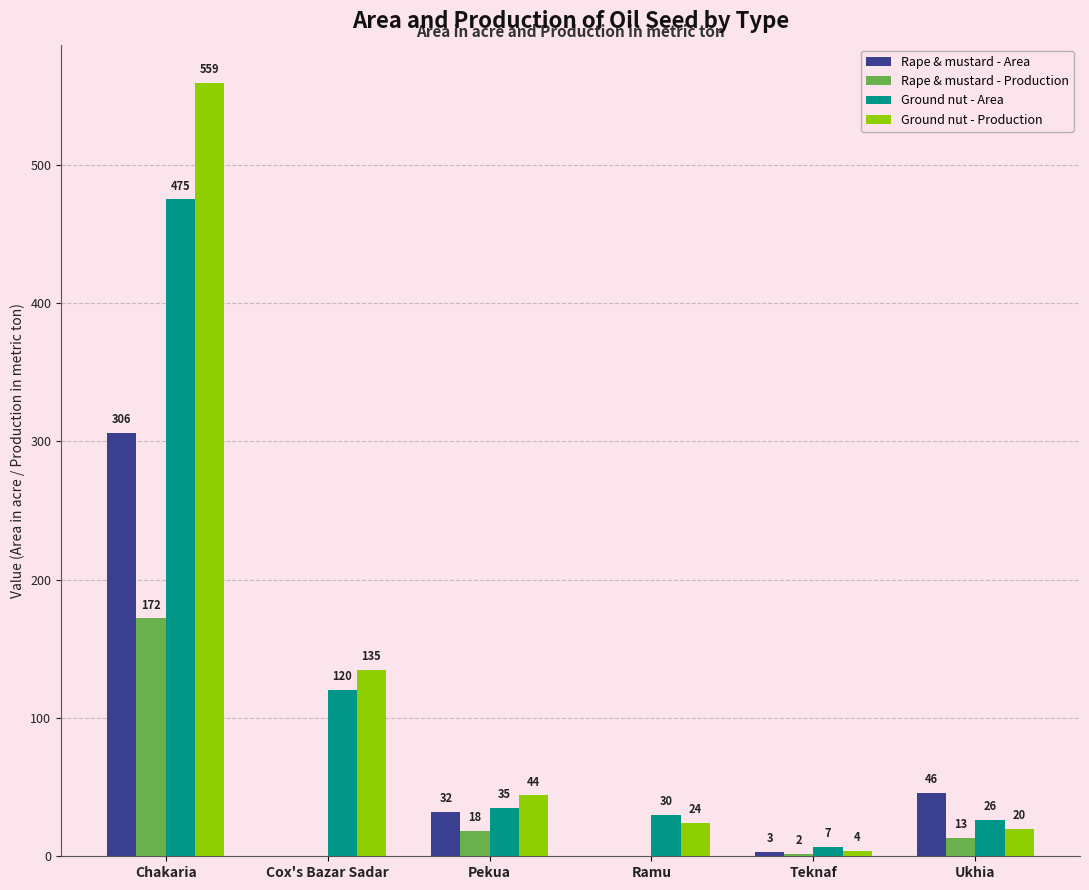

What is the maximum value shown in the chart?

559